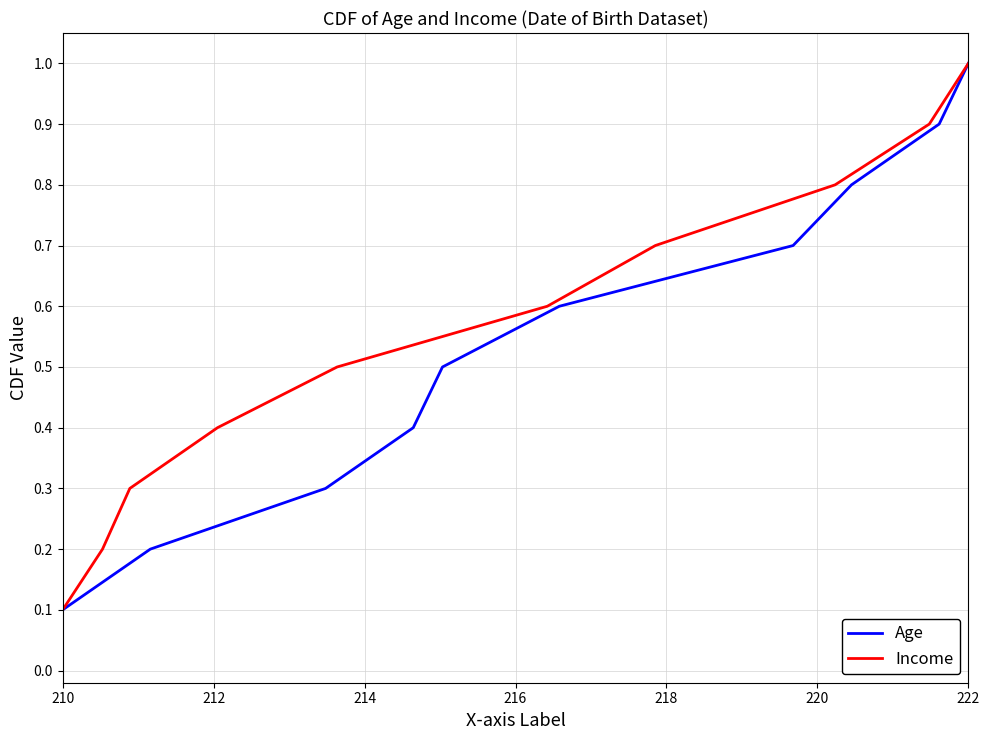

At which label does Age reach its minimum?

210